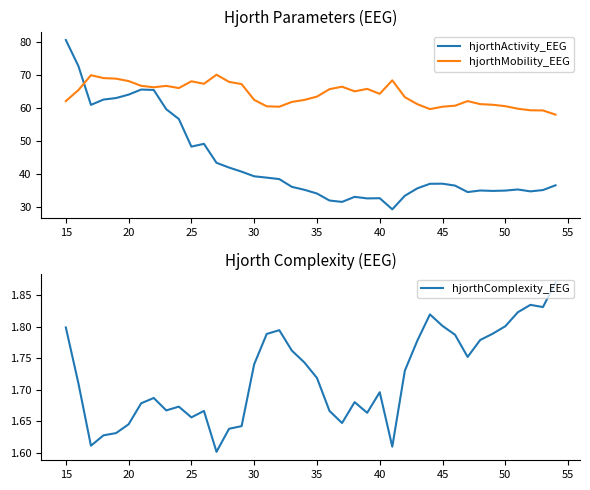

After their last crossing, which series has the higher values: hjorthActivity_EEG or hjorthMobility_EEG?

hjorthMobility_EEG